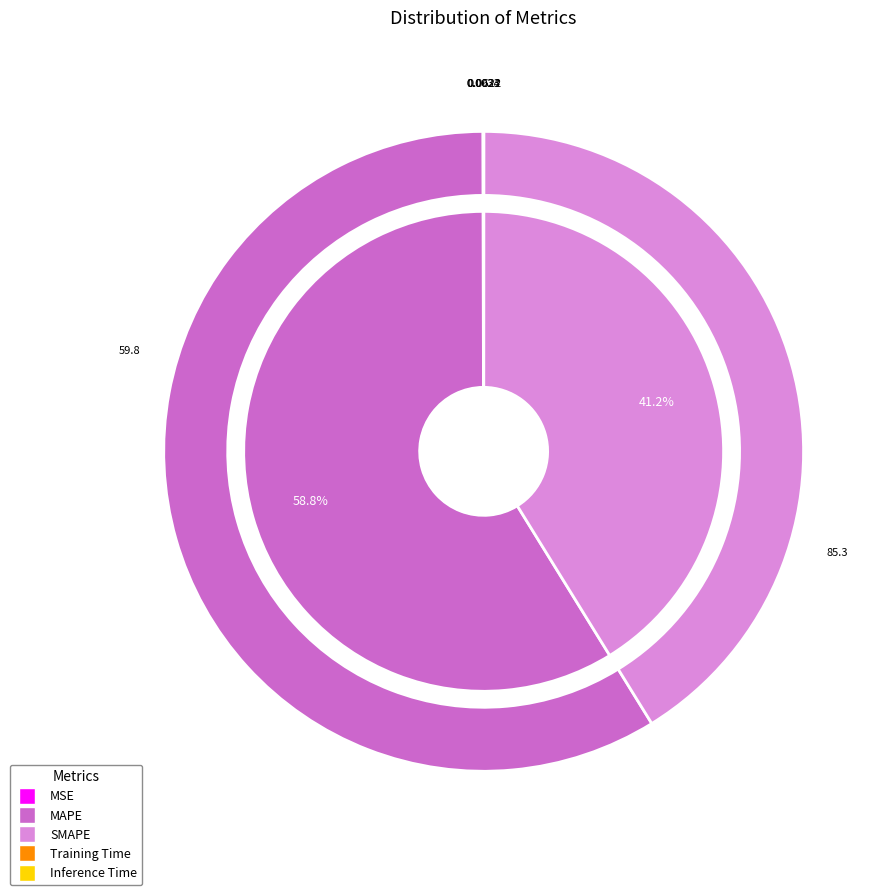

What is the change in value from MSE to Inference Time?

-0.1